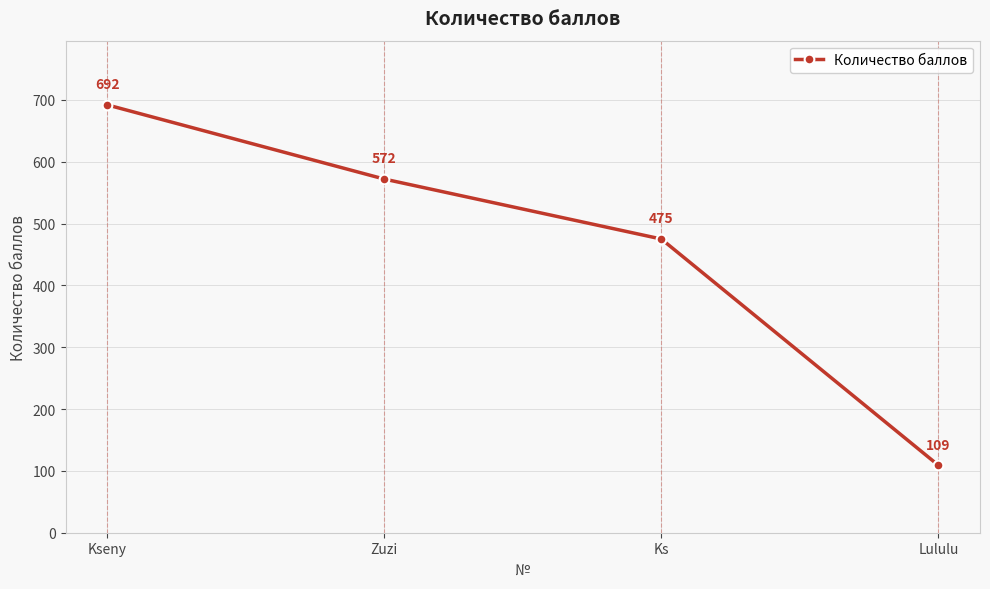

Rank the categories by value from highest to lowest.

Kseny, Zuzi, Ks, Lululu